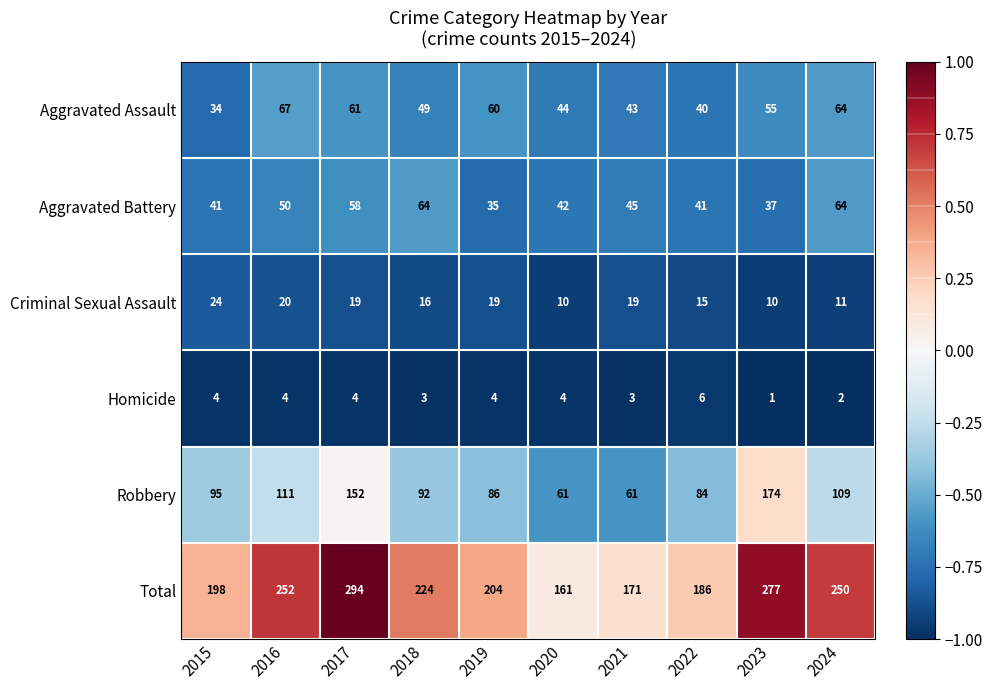

Which category has the lowest value in the Homicide series?

2023